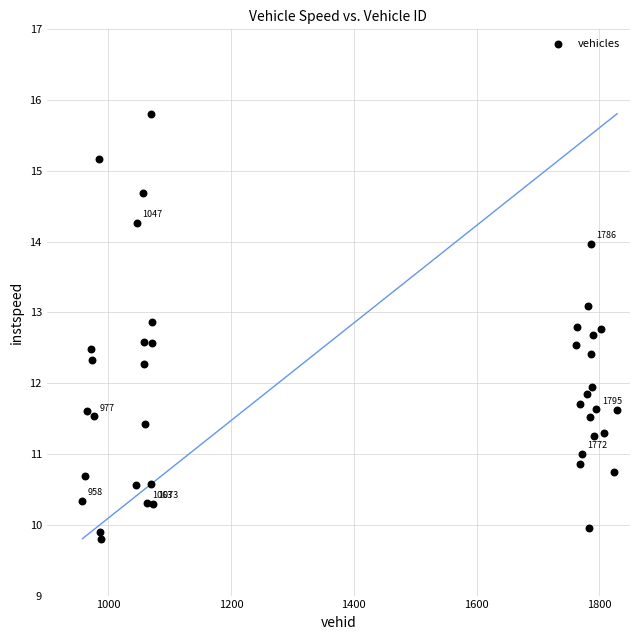

What is the range of Y values (max minus min)?

6.0